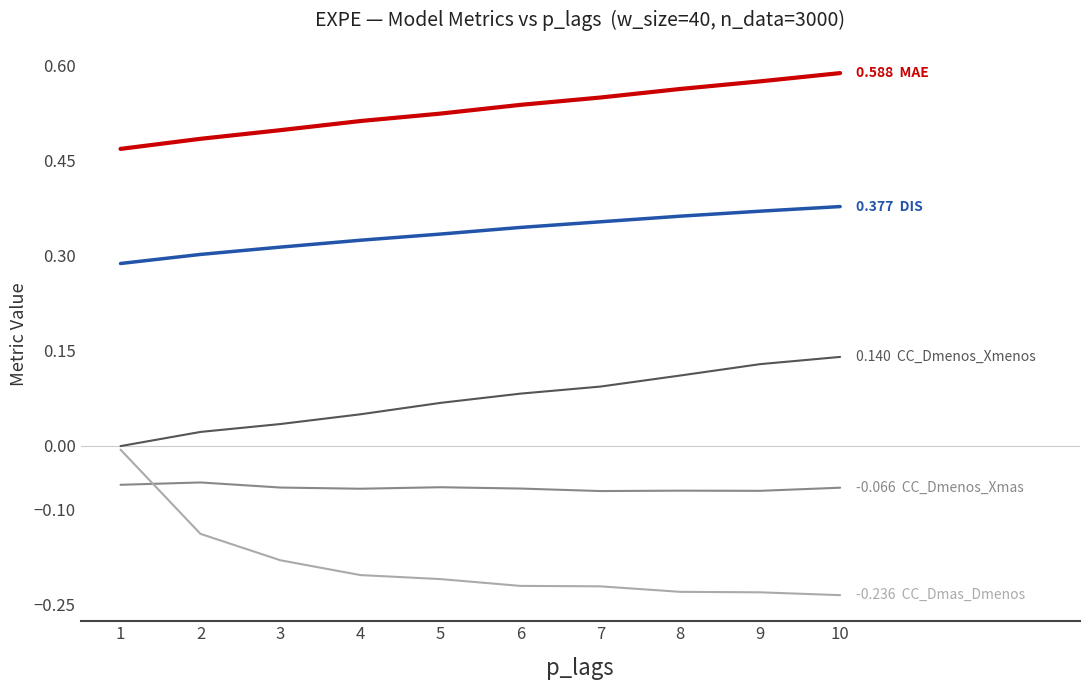

What is the total value across all series at 9?

0.8